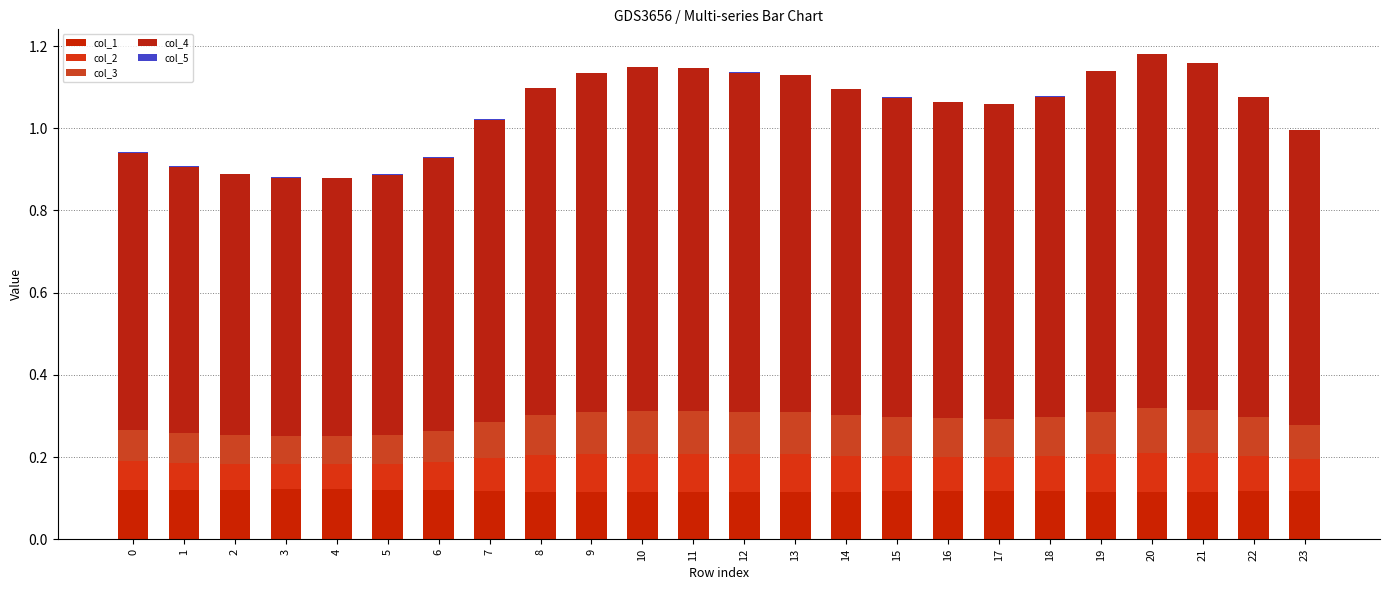

Are the bars grouped side by side (vs. stacked)?

No